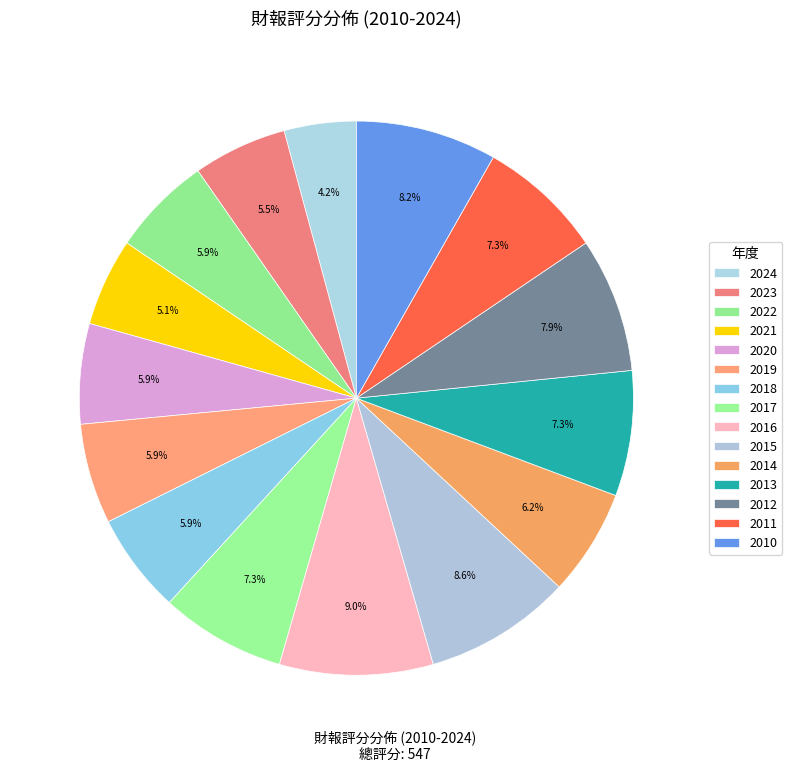

What is the change in value from 2023 to 2016?

+19